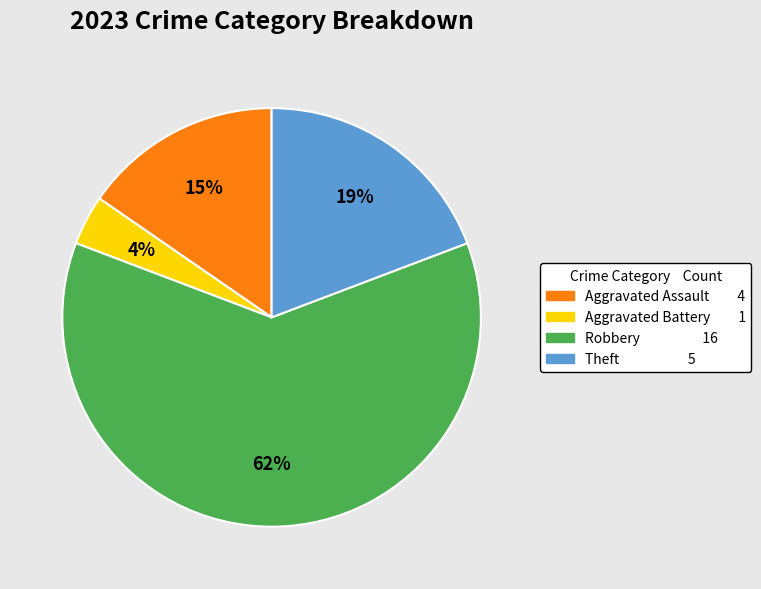

Is there any slice that represents more than half of the pie?

Yes